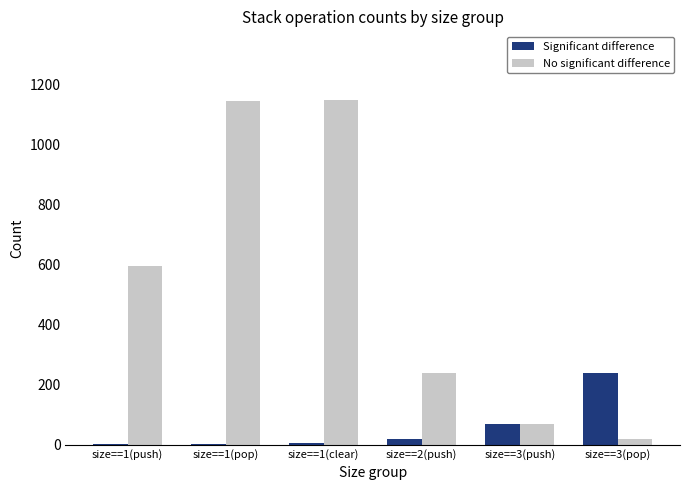

How many distinct data groups are displayed?

2